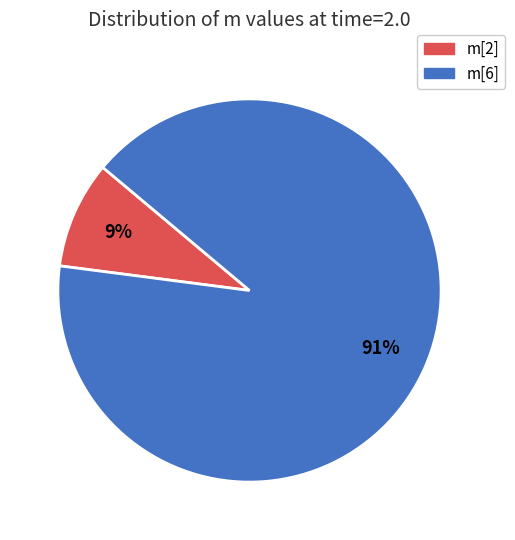

To the nearest percent, what is the difference between the largest and smallest slice percentages?

82%